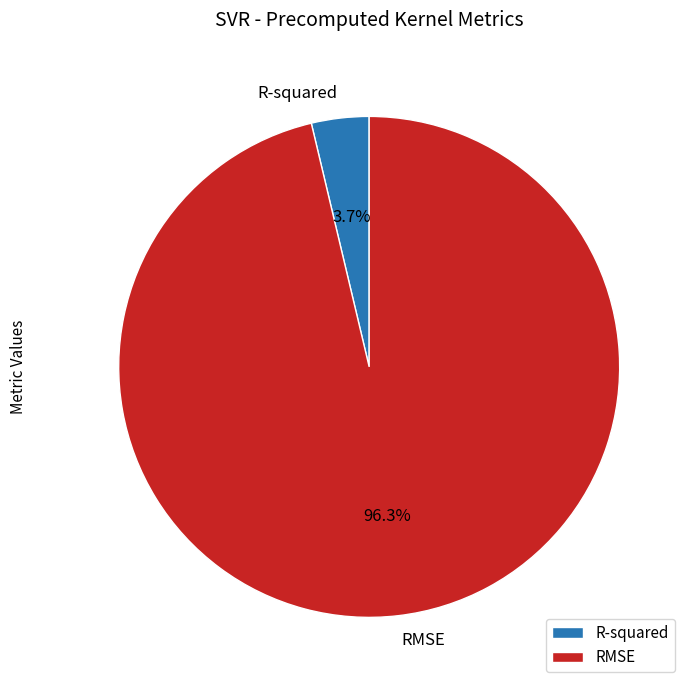

Between R-squared and RMSE, which is larger?

RMSE